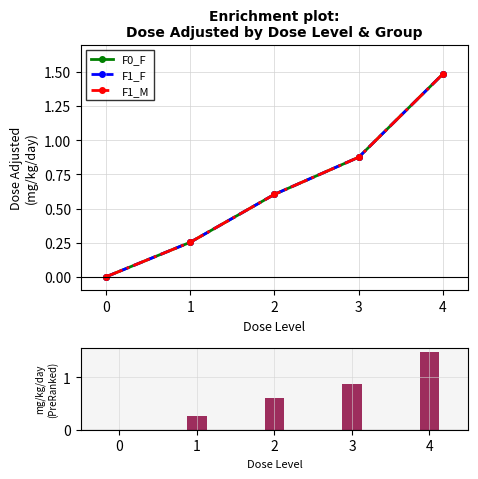

Between 1 and 4, which is larger?

4